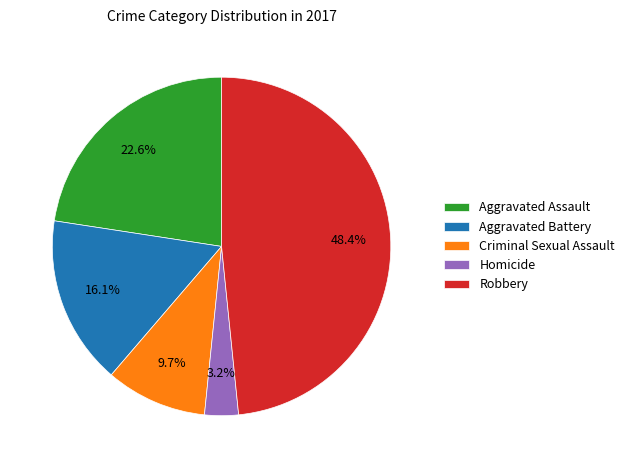

Is it true that Aggravated Battery is 3% of the pie?

False